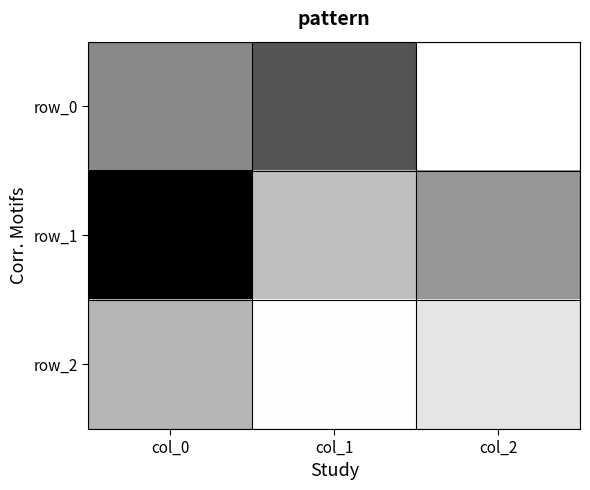

True or false: row_0 has a value of 0.3 at col_0.

False